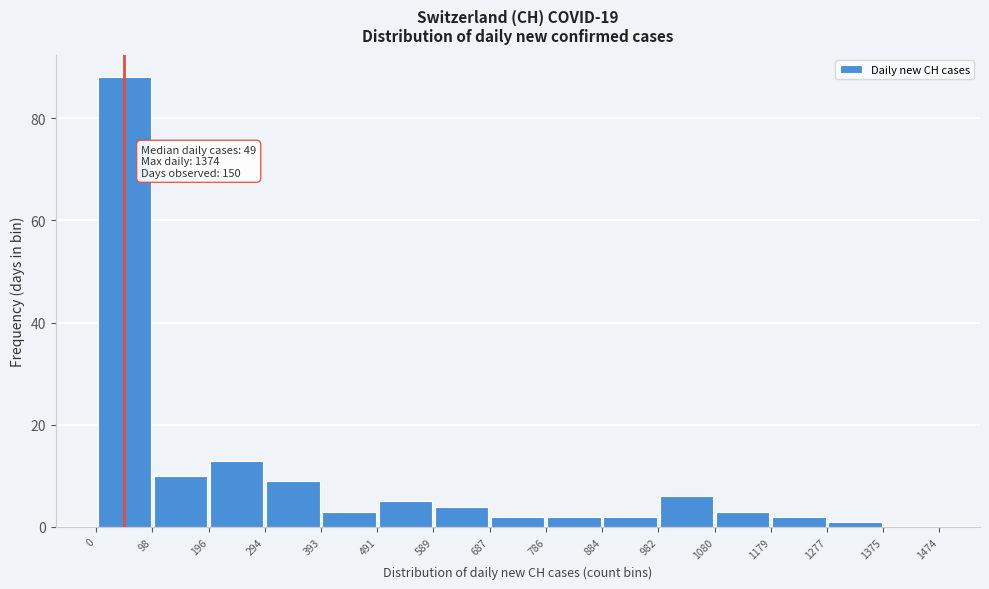

Which range on the x-axis has the tallest bar?

0 to 98